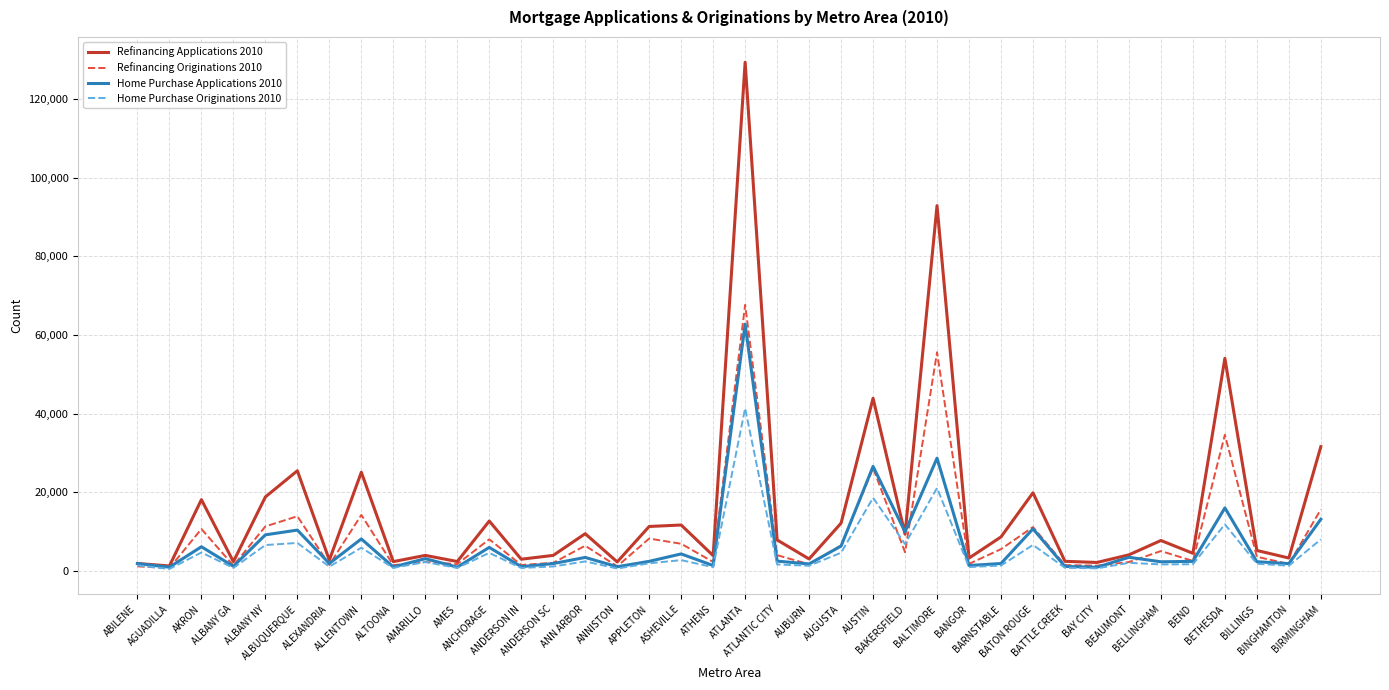

What is the sum of the Home Purchase Applications 2010 values at ALBUQUERQUE and AMES?

11315